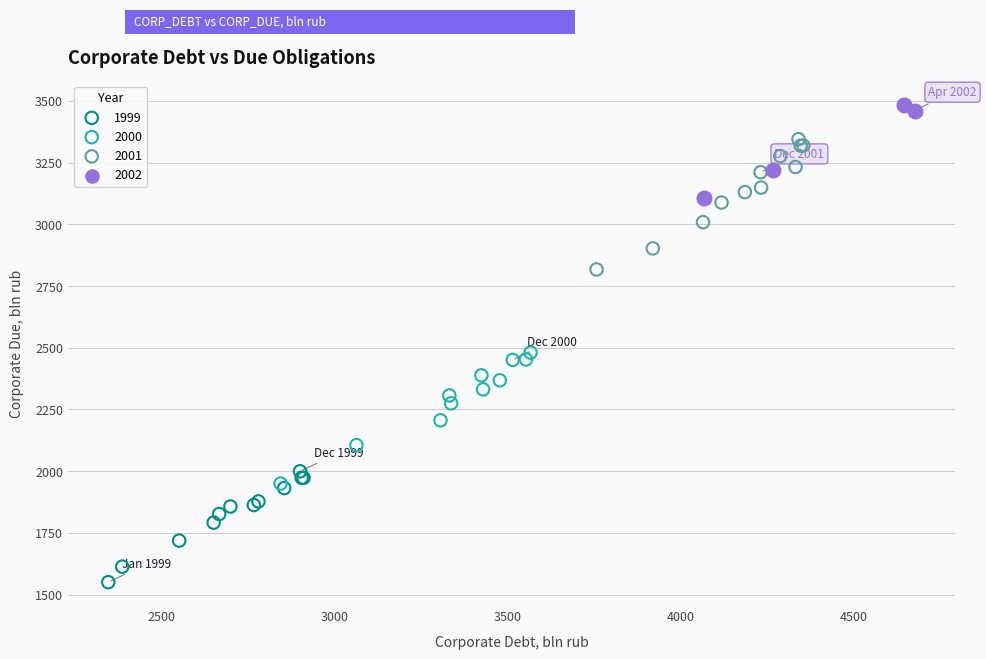

Which series reaches the maximum Y coordinate?

2002